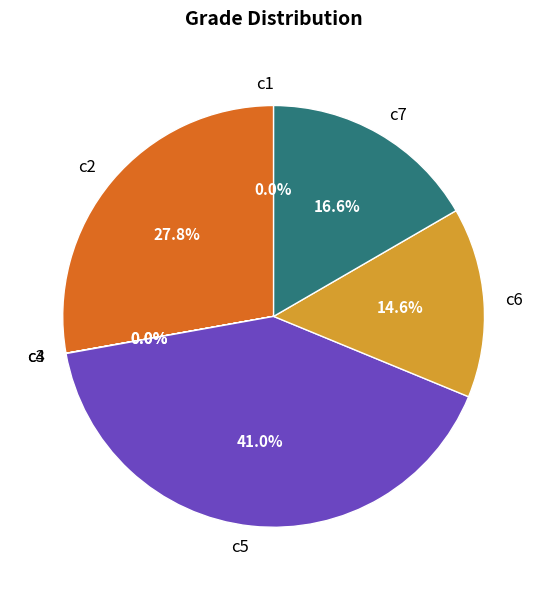

To the nearest percent, what portion does c6 represent?

15%